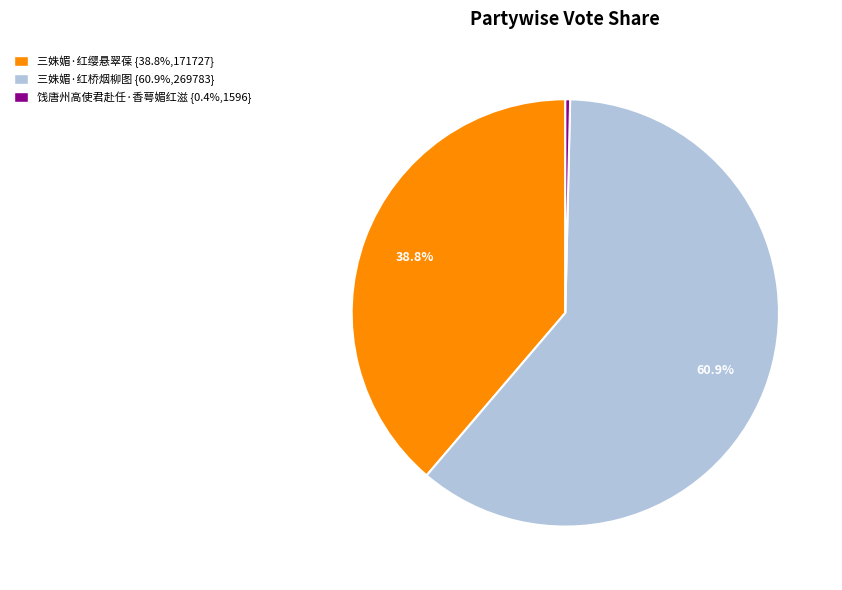

What is the smallest slice in the pie chart?

饯唐州高使君赴任·香萼媚红滋